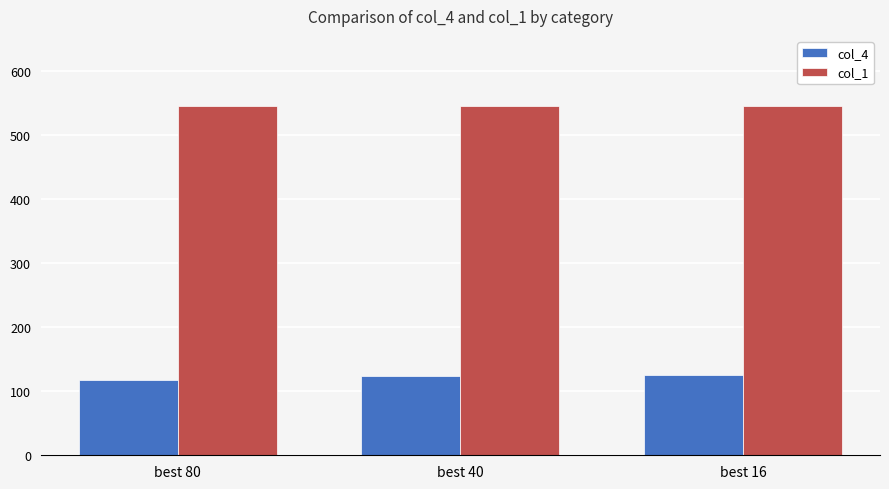

At how many categories does at least one series exceed 480?

3